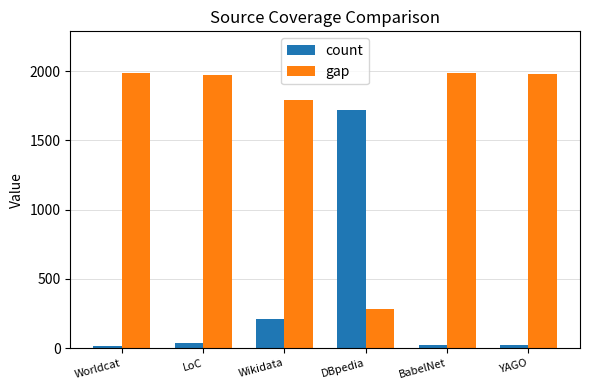

Does the chart contain any negative values?

No